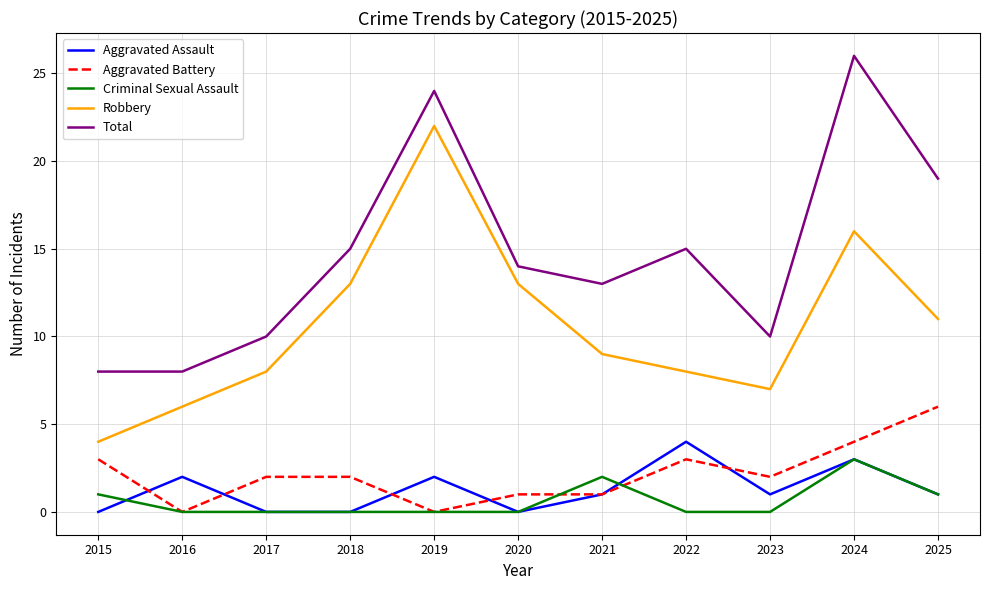

Which series has the largest total across all categories?

Total